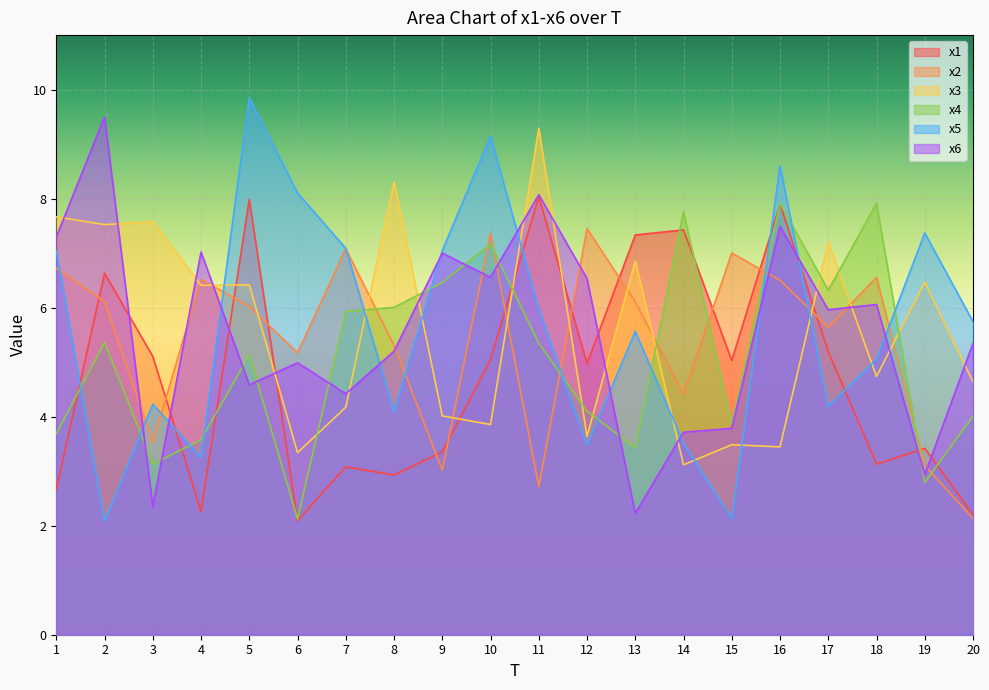

What is the sum of all x5 values?

113.5